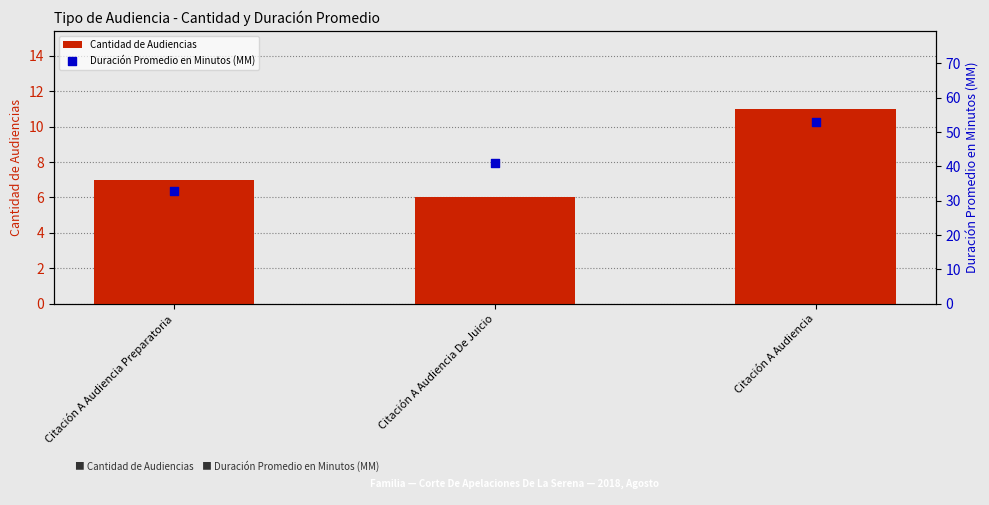

Which series contains the highest Y value?

Duración Promedio en Minutos (MM)